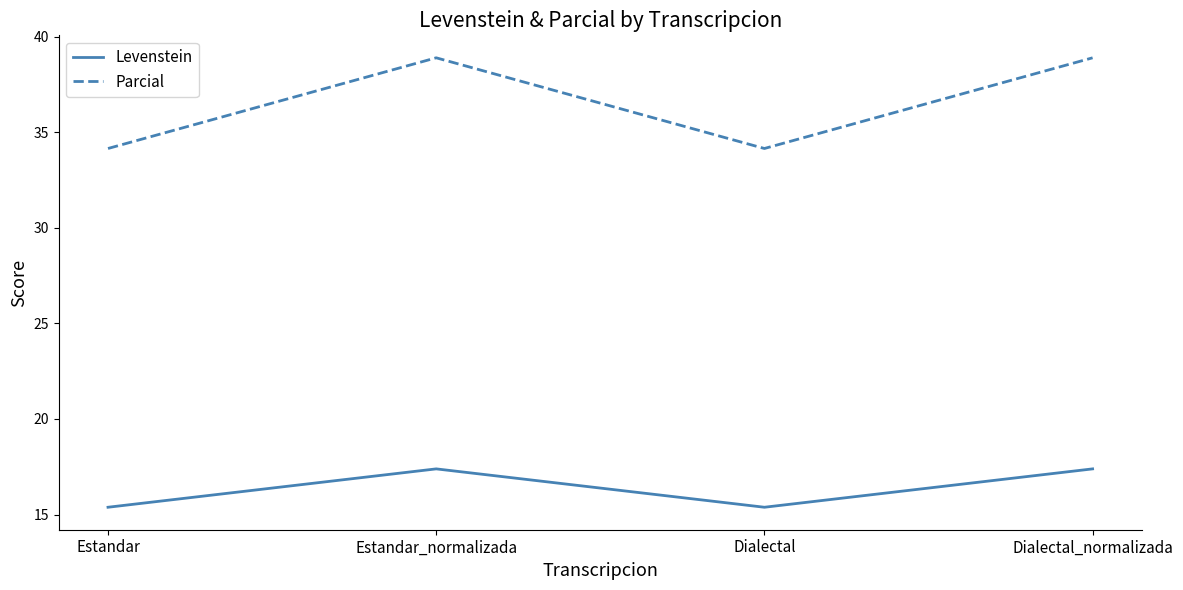

Rank the series by their maximum value, from lowest to highest.

Levenstein, Parcial